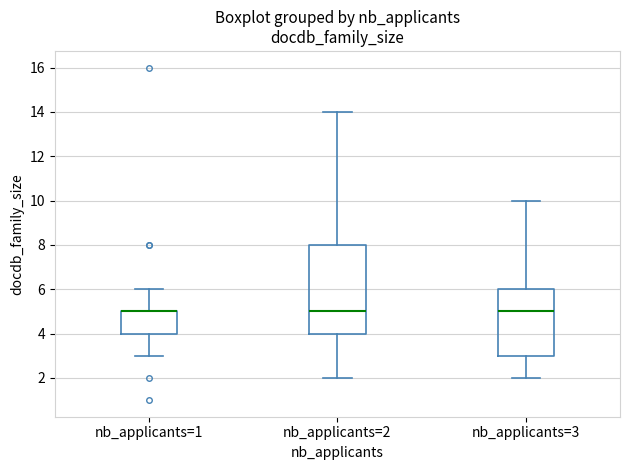

Which box is the tallest, from its lower edge to its upper edge?

nb_applicants=2